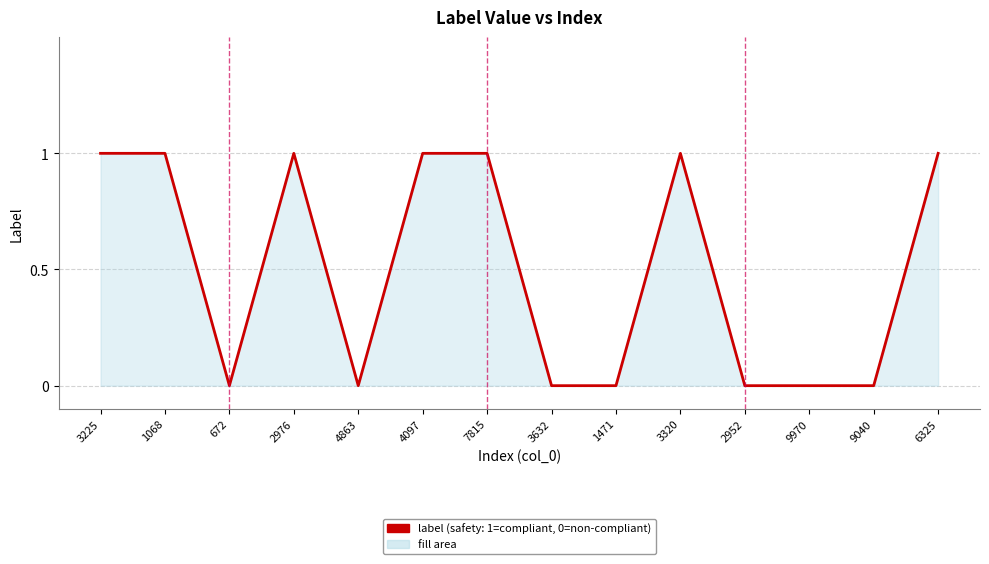

What position from the left is 2952?

11